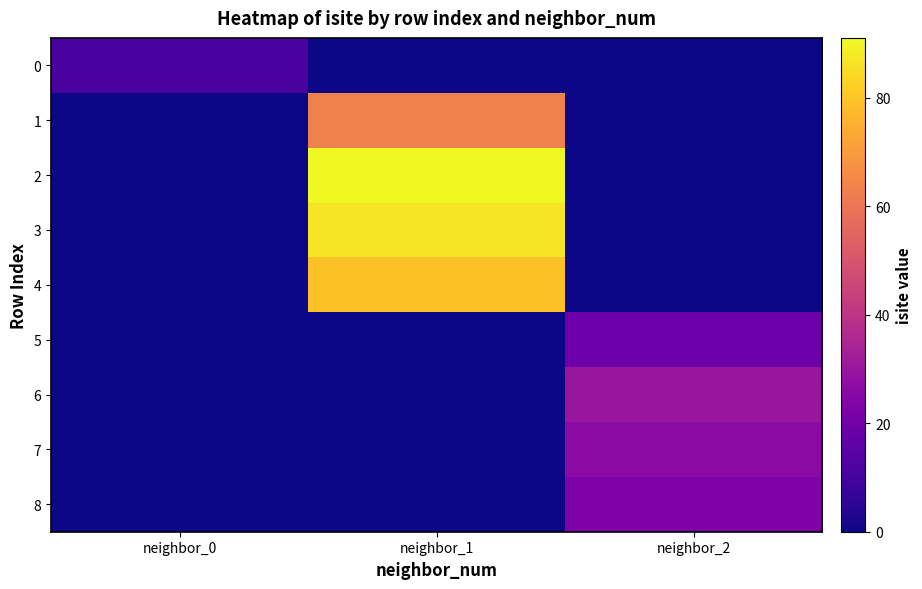

Reading left to right, extract all data points from this chart.

0: neighbor_0=11	neighbor_1=0	neighbor_2=0
1: neighbor_0=0	neighbor_1=63	neighbor_2=0
2: neighbor_0=0	neighbor_1=91	neighbor_2=0
3: neighbor_0=0	neighbor_1=87	neighbor_2=0
4: neighbor_0=0	neighbor_1=79	neighbor_2=0
5: neighbor_0=0	neighbor_1=0	neighbor_2=19
6: neighbor_0=0	neighbor_1=0	neighbor_2=30
7: neighbor_0=0	neighbor_1=0	neighbor_2=26
8: neighbor_0=0	neighbor_1=0	neighbor_2=23